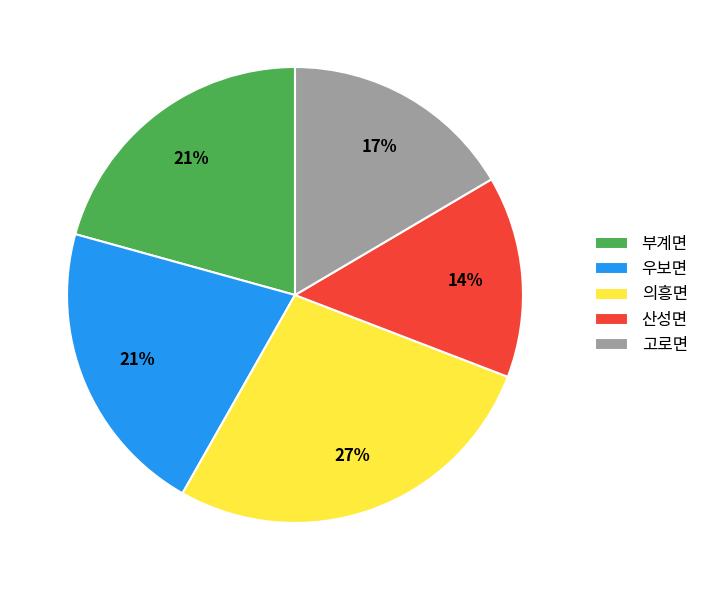

Is there any slice that represents more than half of the pie?

No